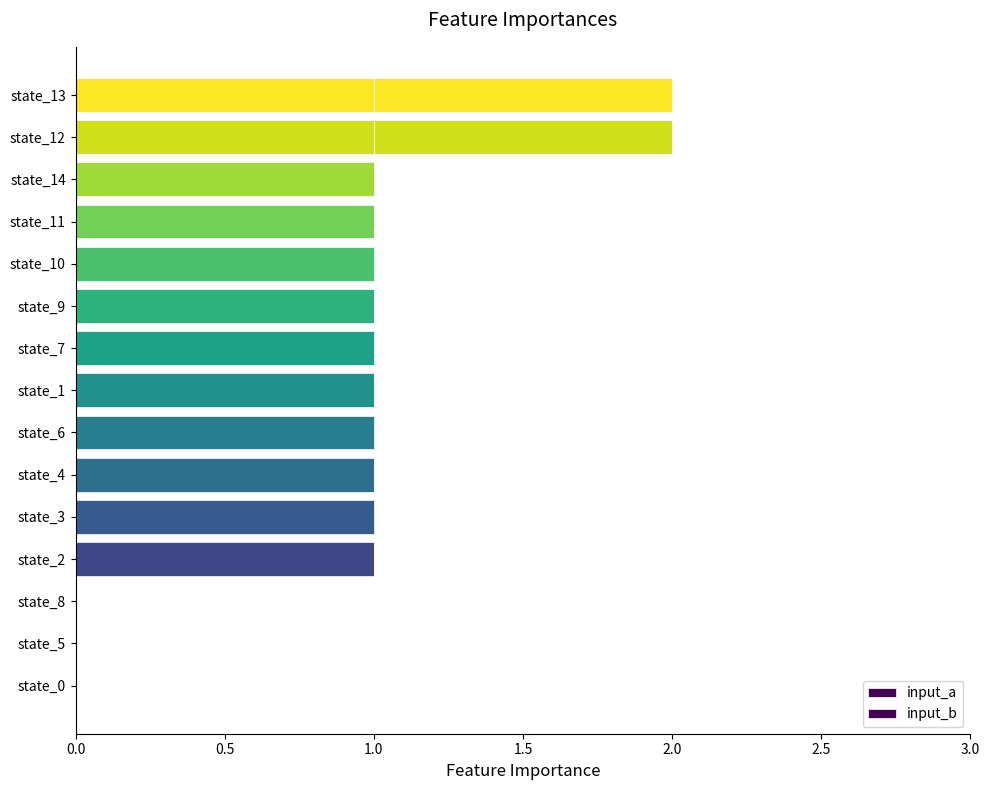

How many data points does each series have?

15